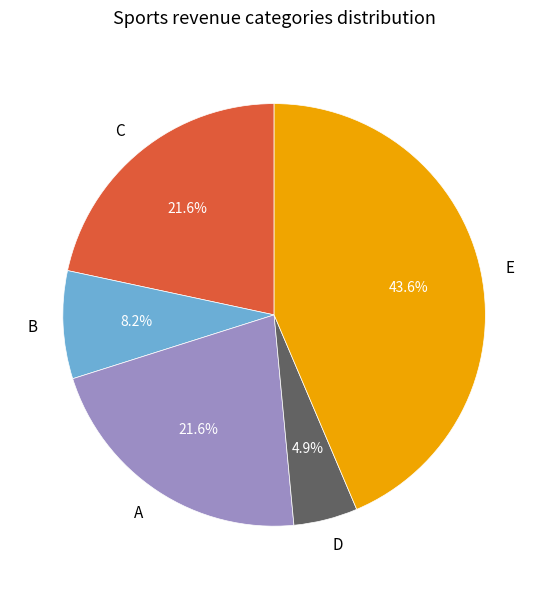

Is there any slice that represents more than half of the pie?

No